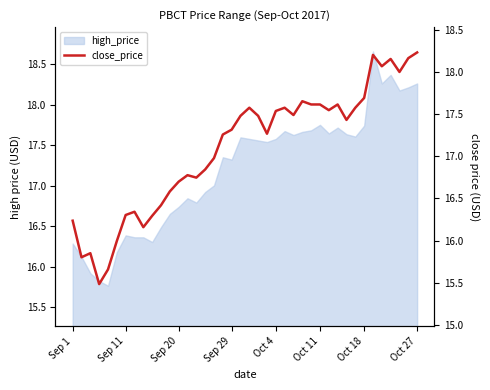

Is it true that the value at 11 is 16.6?

True